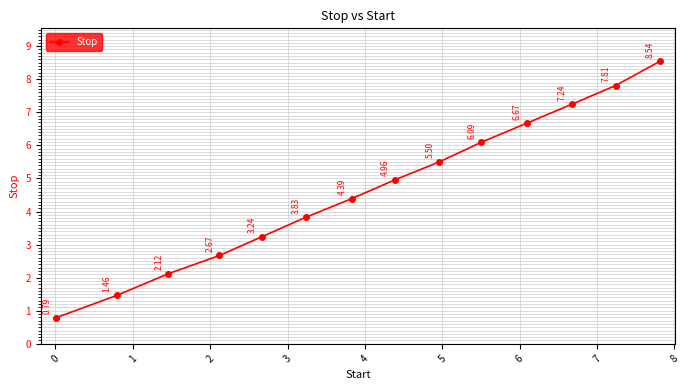

Count the number of values greater than 4.

8